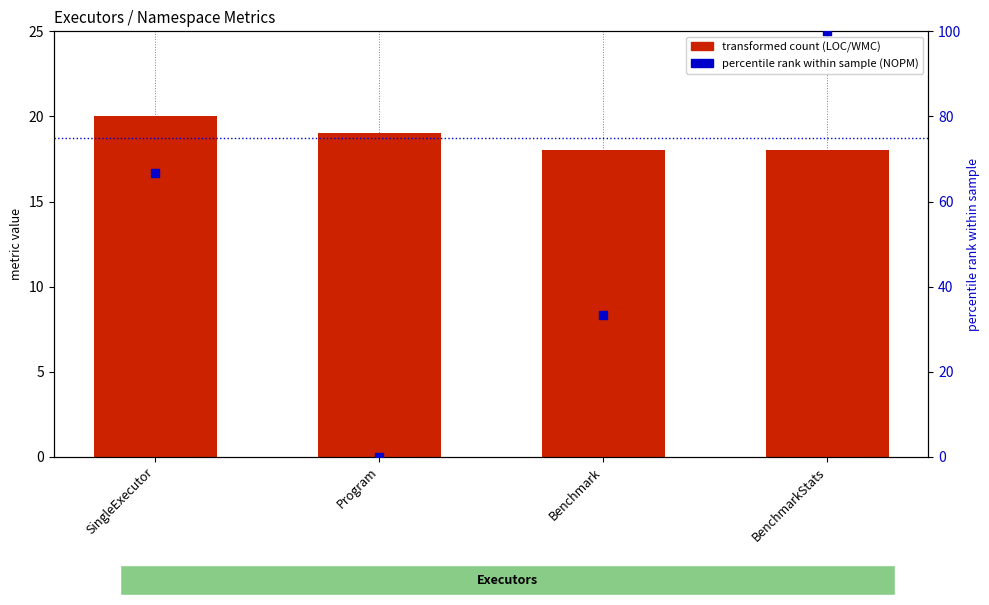

Which series reaches the minimum Y coordinate?

NOPM (percentile)